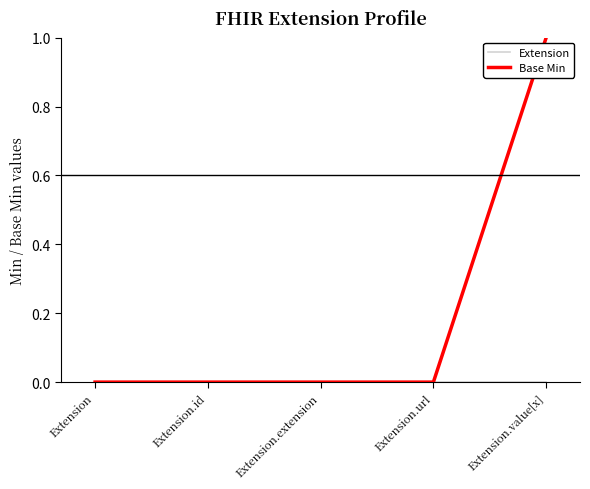

Which series has the largest range (max minus min)?

Base Min